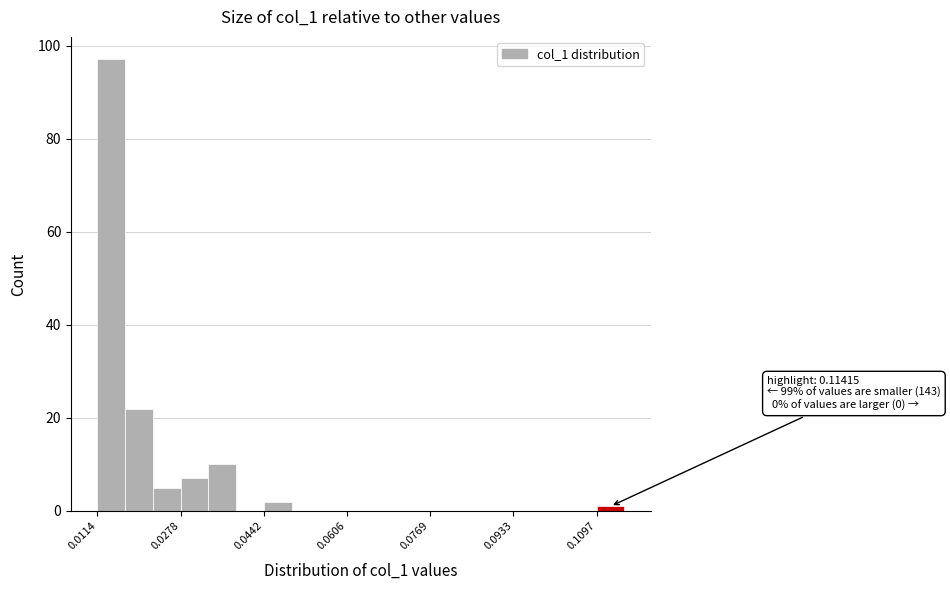

Around what value on the x-axis is the tallest bar? Give the approximate position of its centre, as read against the axis.

0.014